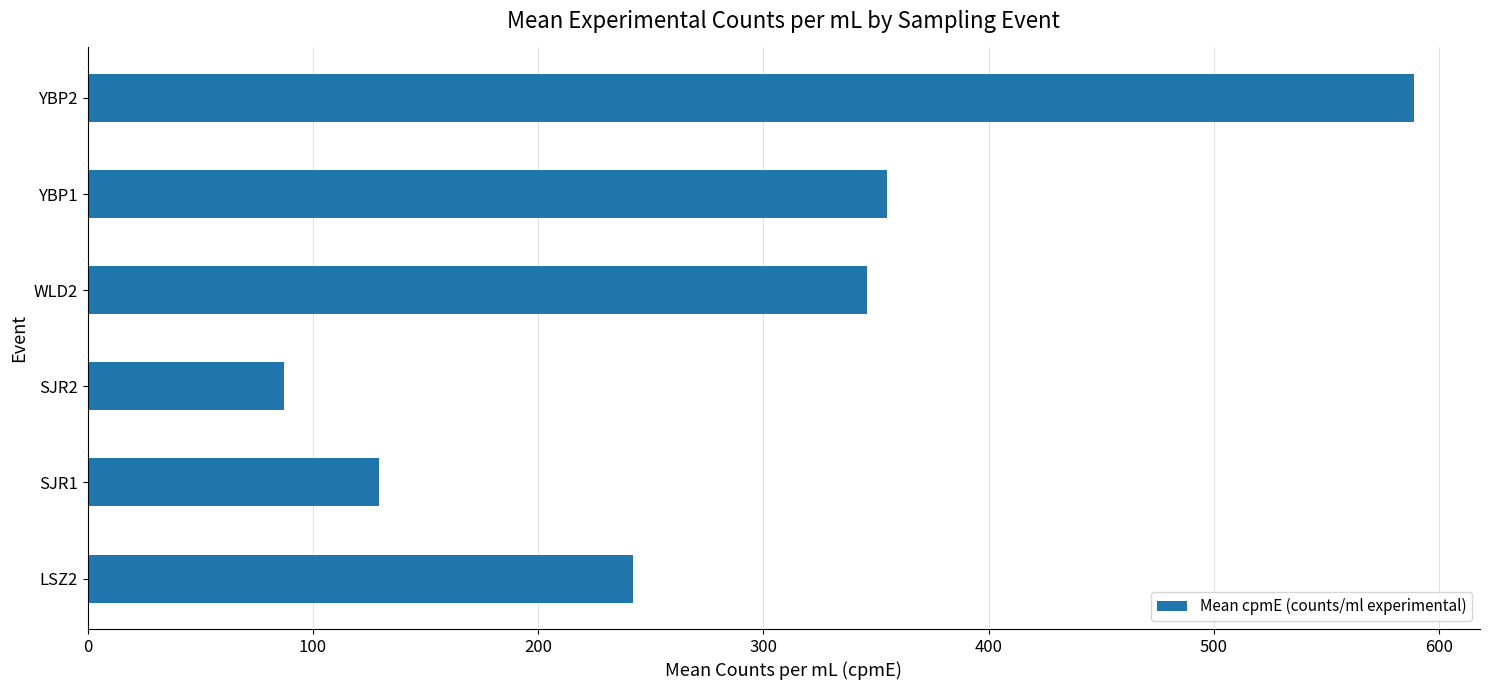

What is the difference between the maximum and minimum values?

501.3